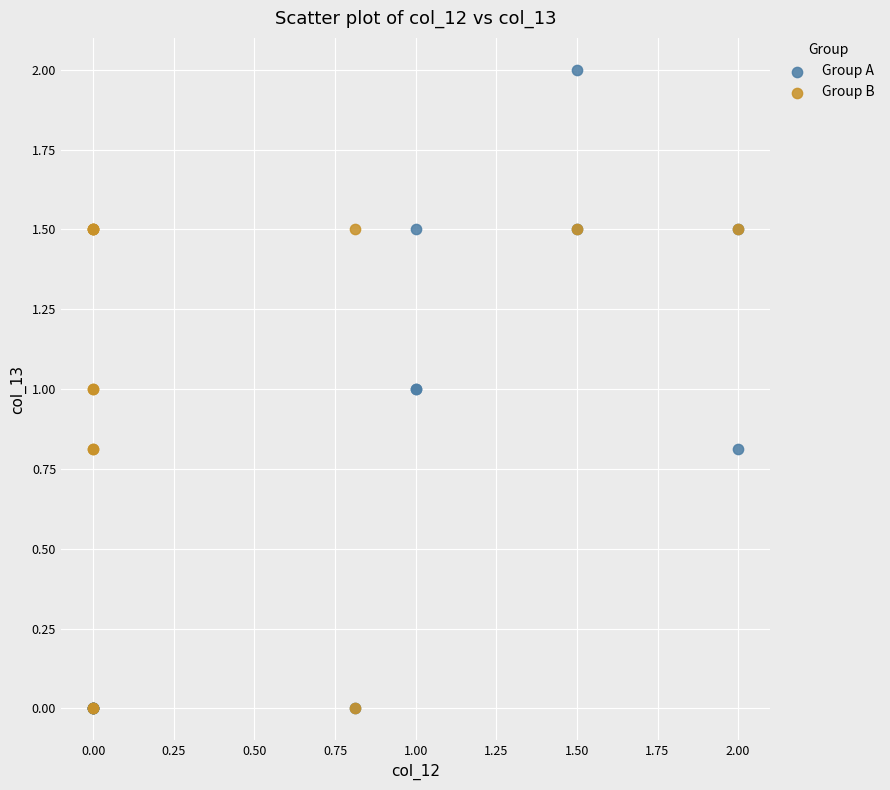

Which series contains the highest Y value?

Group A